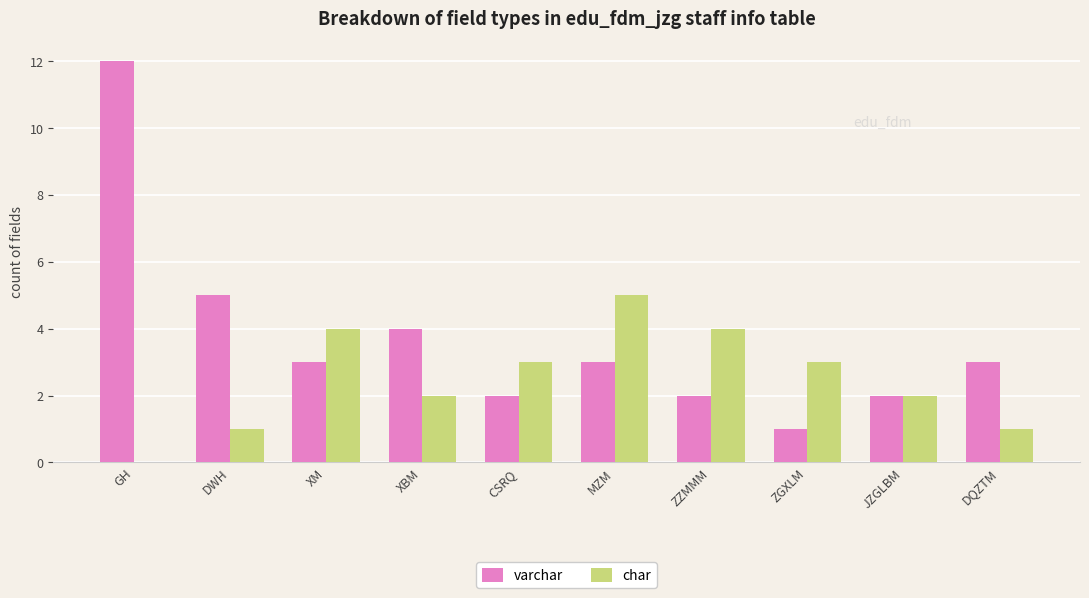

Is the value of char at MZM greater than the value of varchar at ZGXLM?

Yes